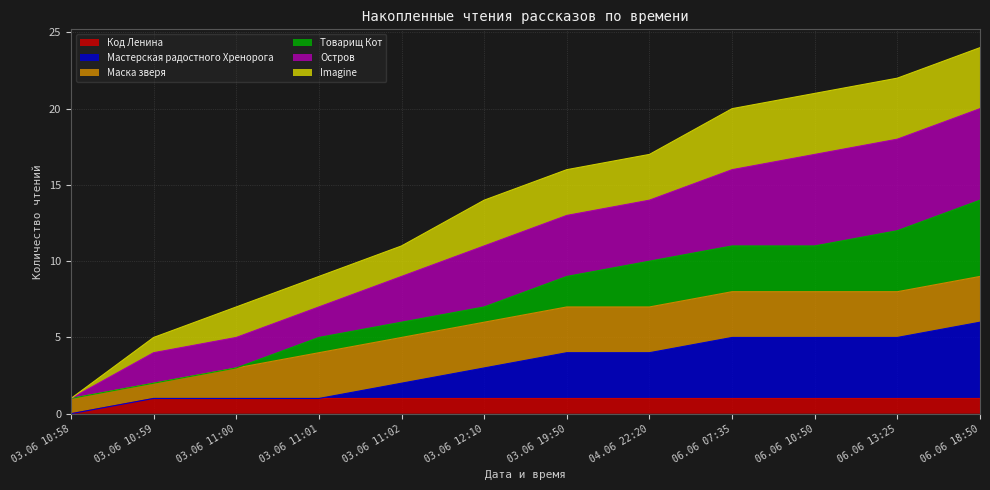

How many categories are shown in the chart?

12